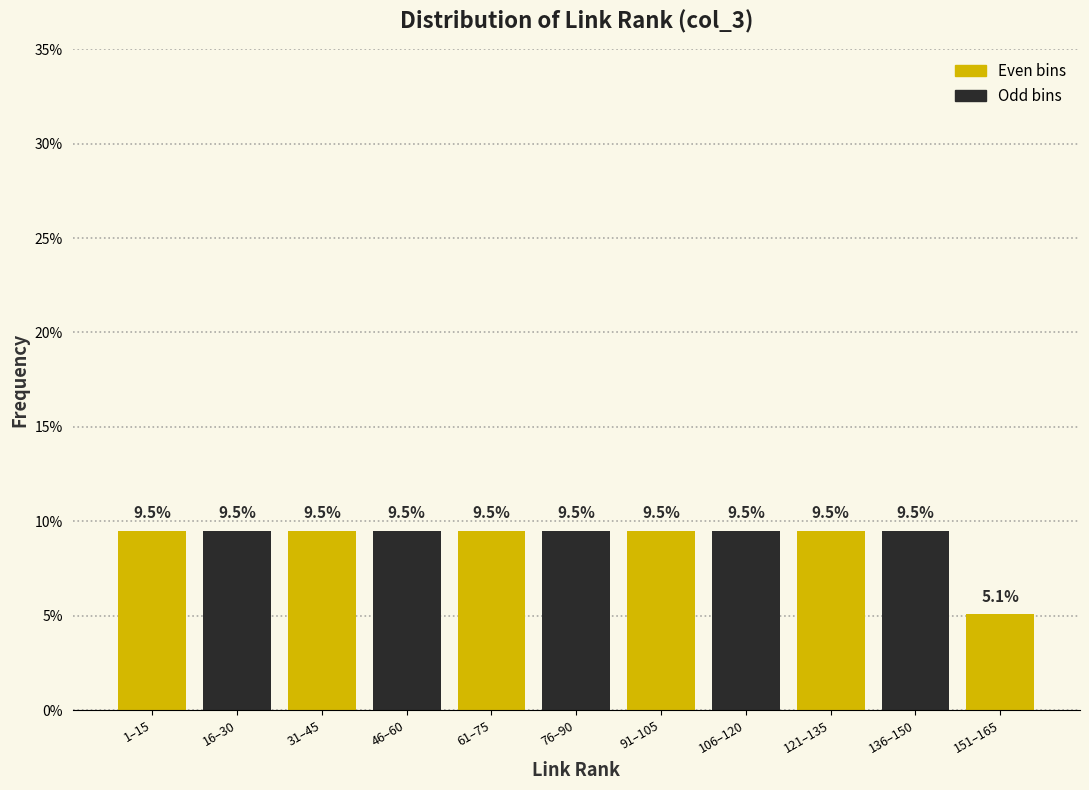

Reading right to left, transcribe all the data shown in this chart.

151–165=5.1	136–150=9.5	121–135=9.5	106–120=9.5	91–105=9.5	76–90=9.5	61–75=9.5	46–60=9.5	31–45=9.5	16–30=9.5	1–15=9.5